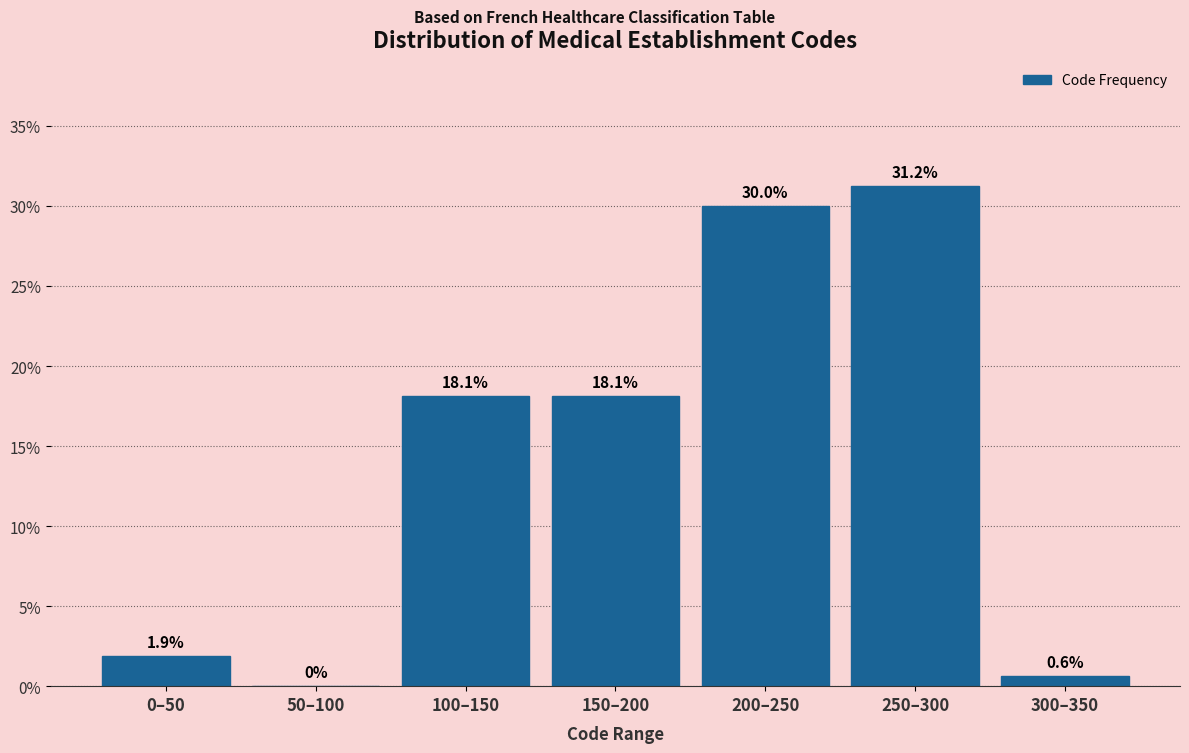

What is the change in value from 100–150 to 300–350?

-17.5